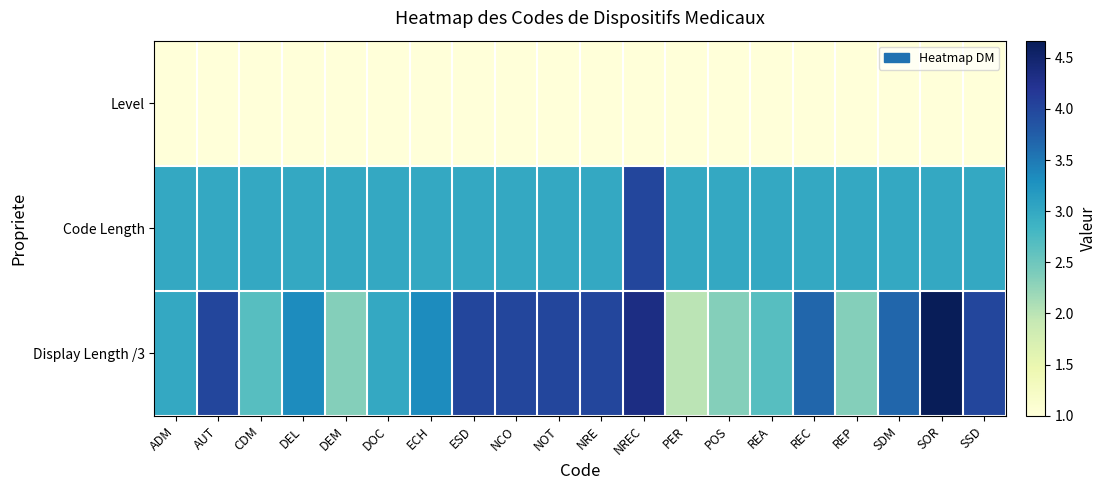

What is the greatest value displayed?

4.7